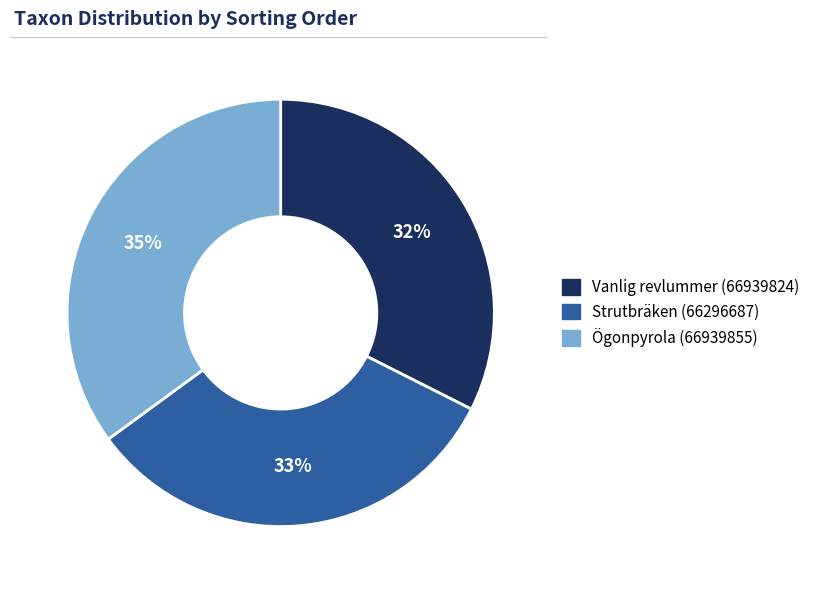

What is the largest slice in the pie chart?

Ögonpyrola (66939855)